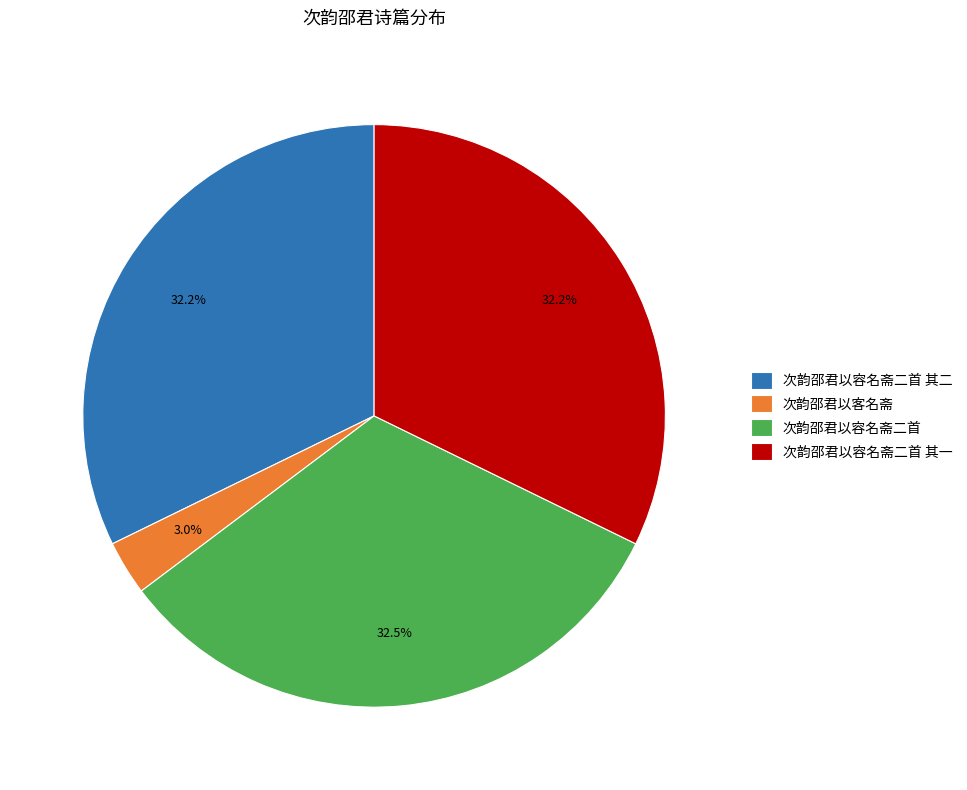

Does any single category account for the majority?

No